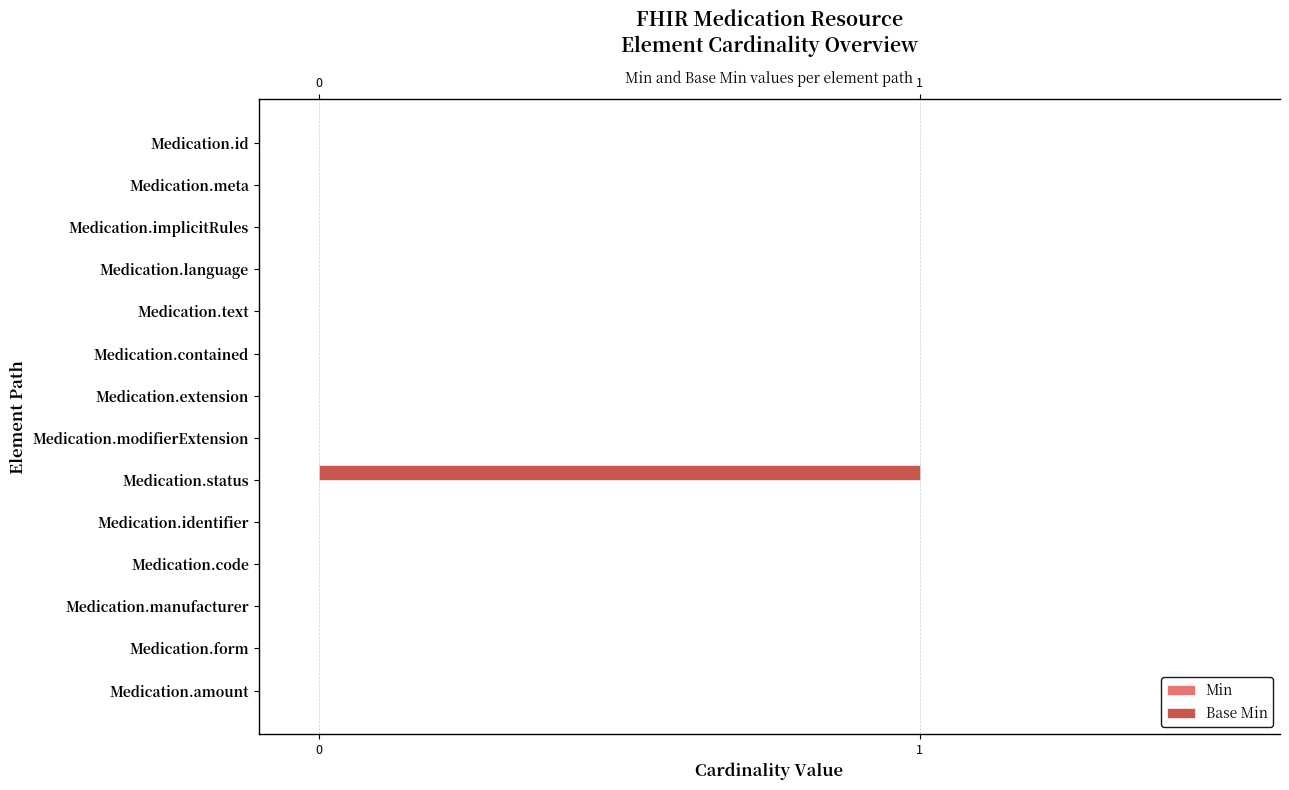

The value at Medication.id is 0. True or false?

True